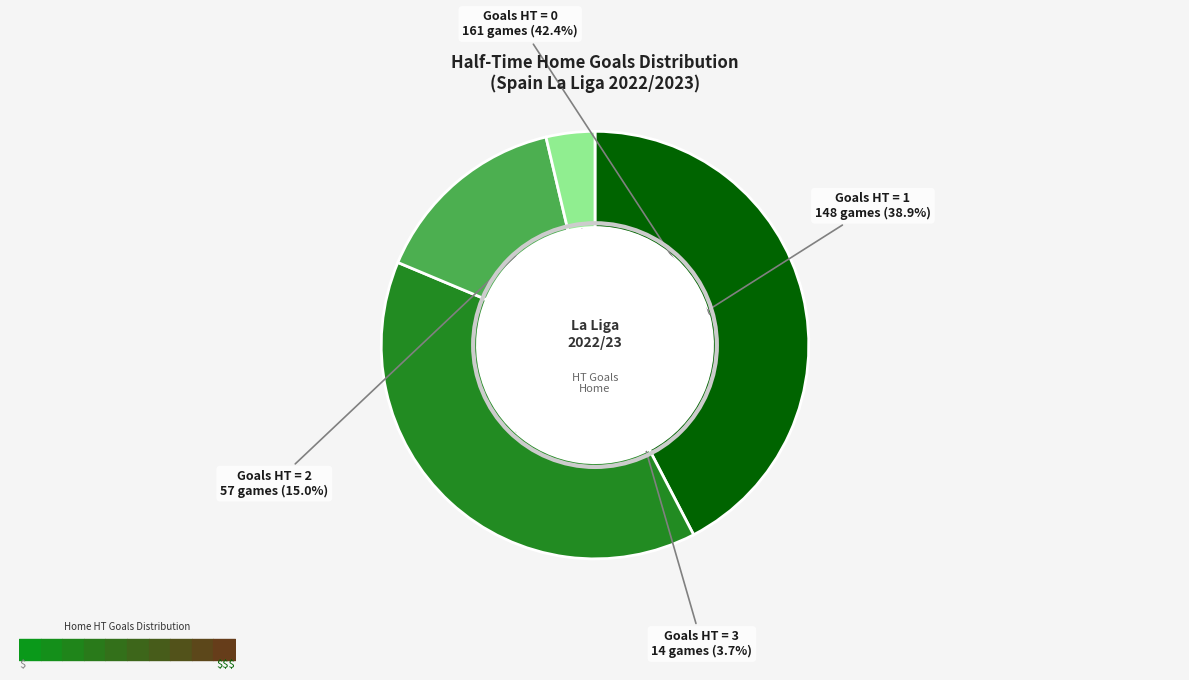

Approximately how many times larger is the value at 3 compared to 0?

0.1